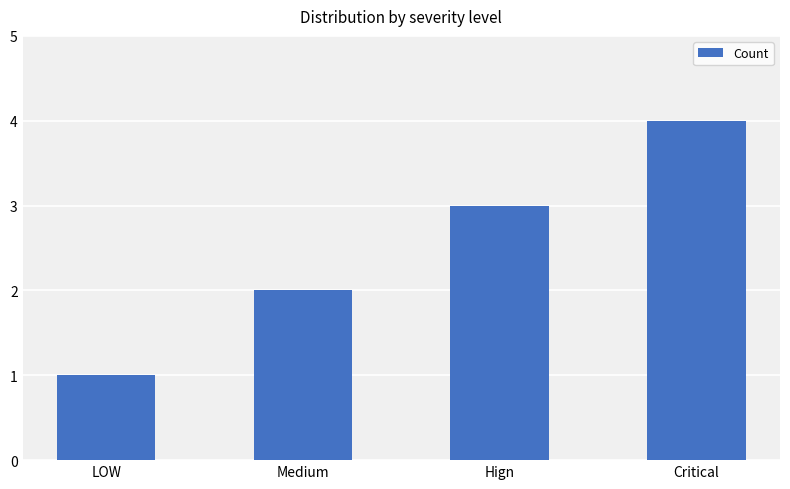

What is the minimum value shown in the chart?

1